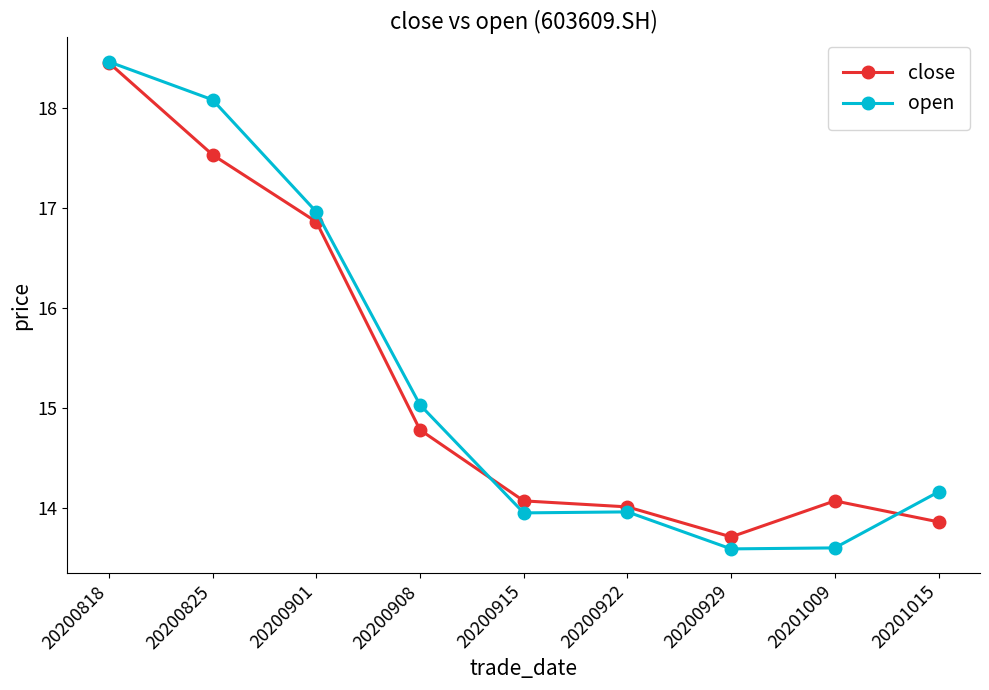

Rank the series at 20201009 from highest to lowest value.

close, open